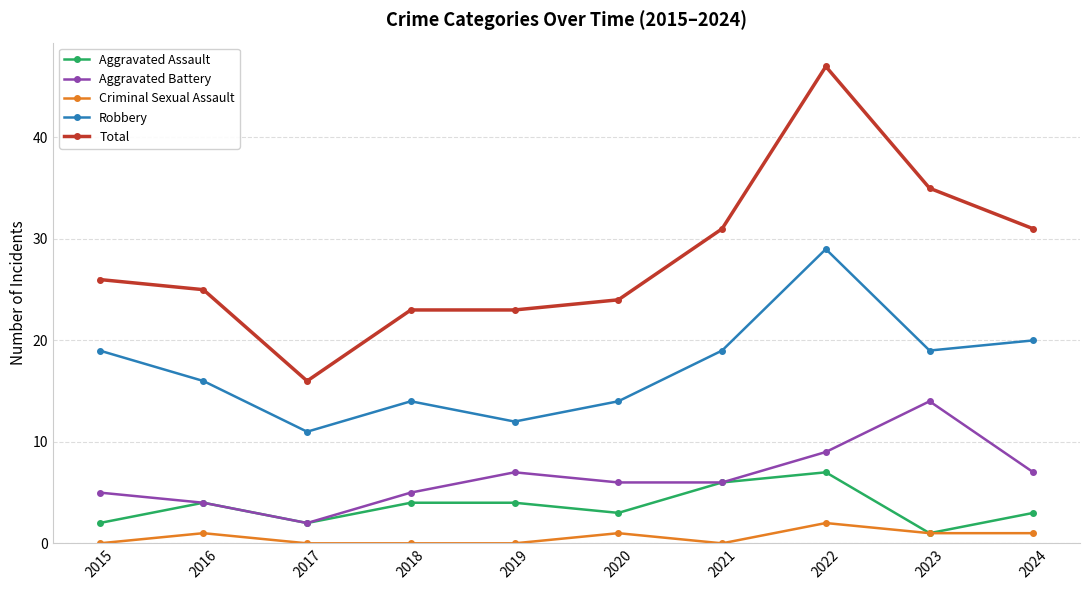

How many lines are shown in the chart?

5